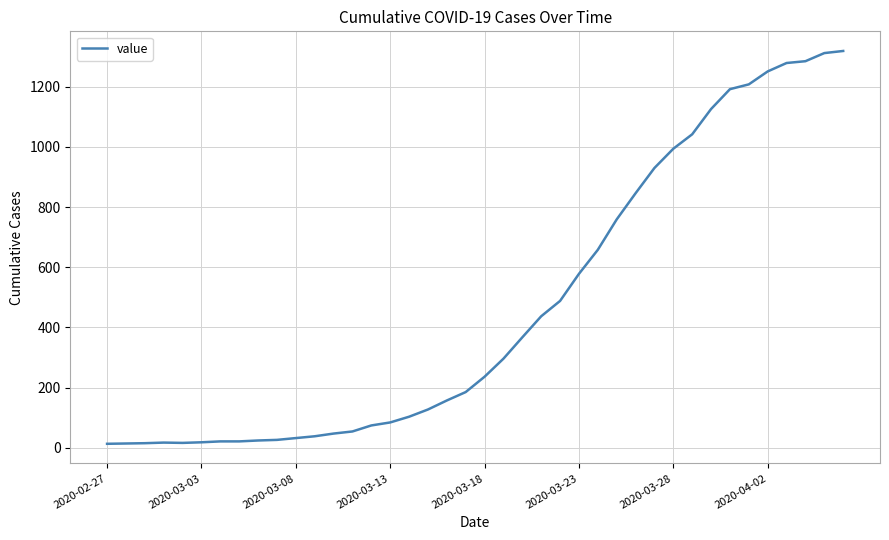

How many lines are shown in the chart?

1